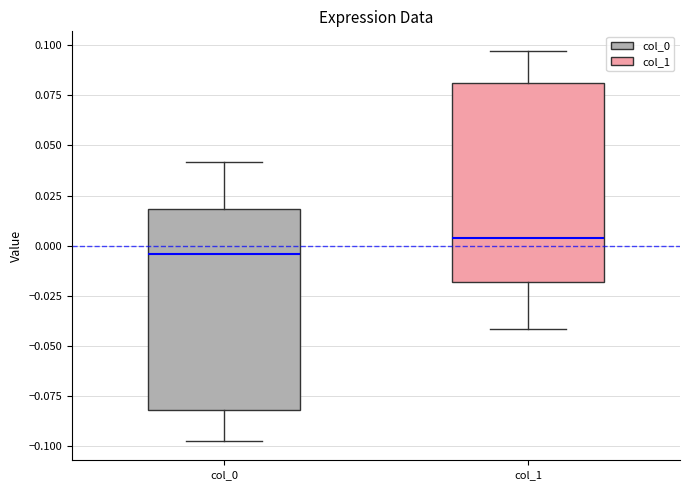

Where does the lower whisker of the box for col_1 end on the y-axis? The values are not printed on the chart, so give them approximately, as read against the axis.

-0.040